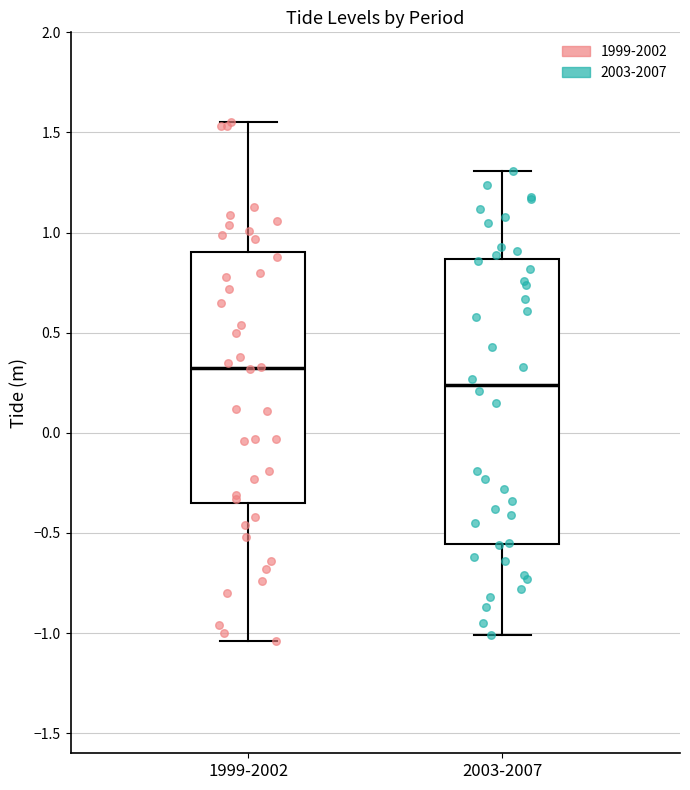

Reading left to right, read every box against the y-axis: the position of its median line, the range the box covers, and the ends of its whiskers. The values are not printed on the chart, so give them approximately, as read against the axis.

1999-2002: median 0.35, box -0.35 to 0.90, whiskers -1.05 to 1.55
2003-2007: median 0.25, box -0.55 to 0.85, whiskers -1.00 to 1.30